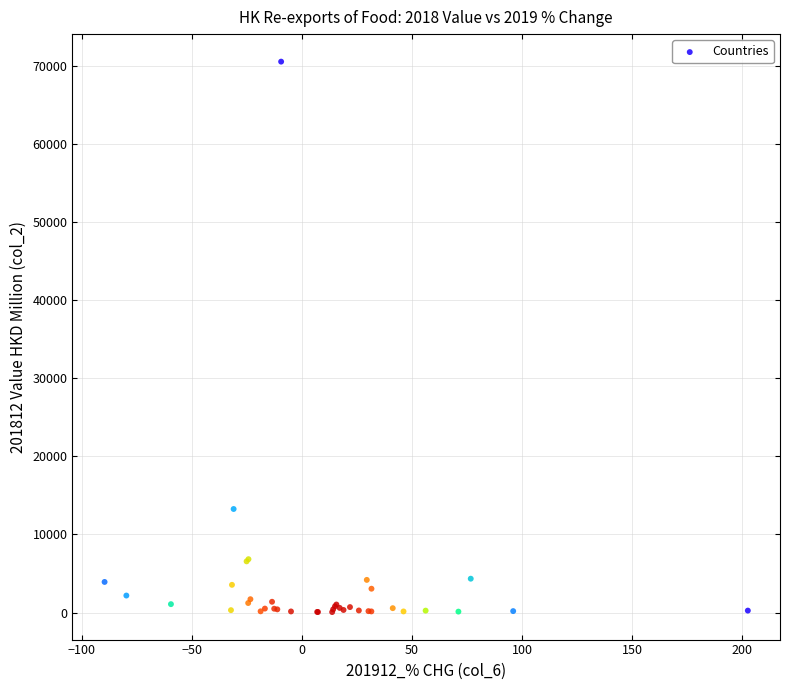

What Y value in the scatter plot is closest to 35305?

13259.7